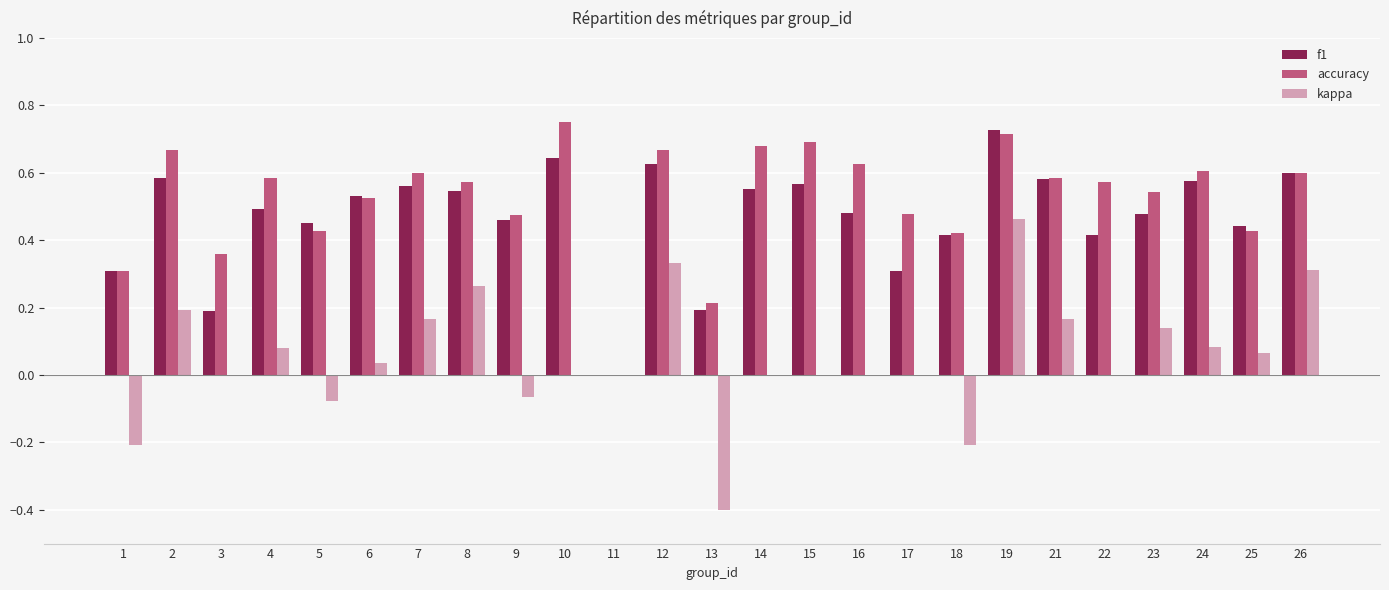

The value of f1 at 21 is 0.6. True or false?

True